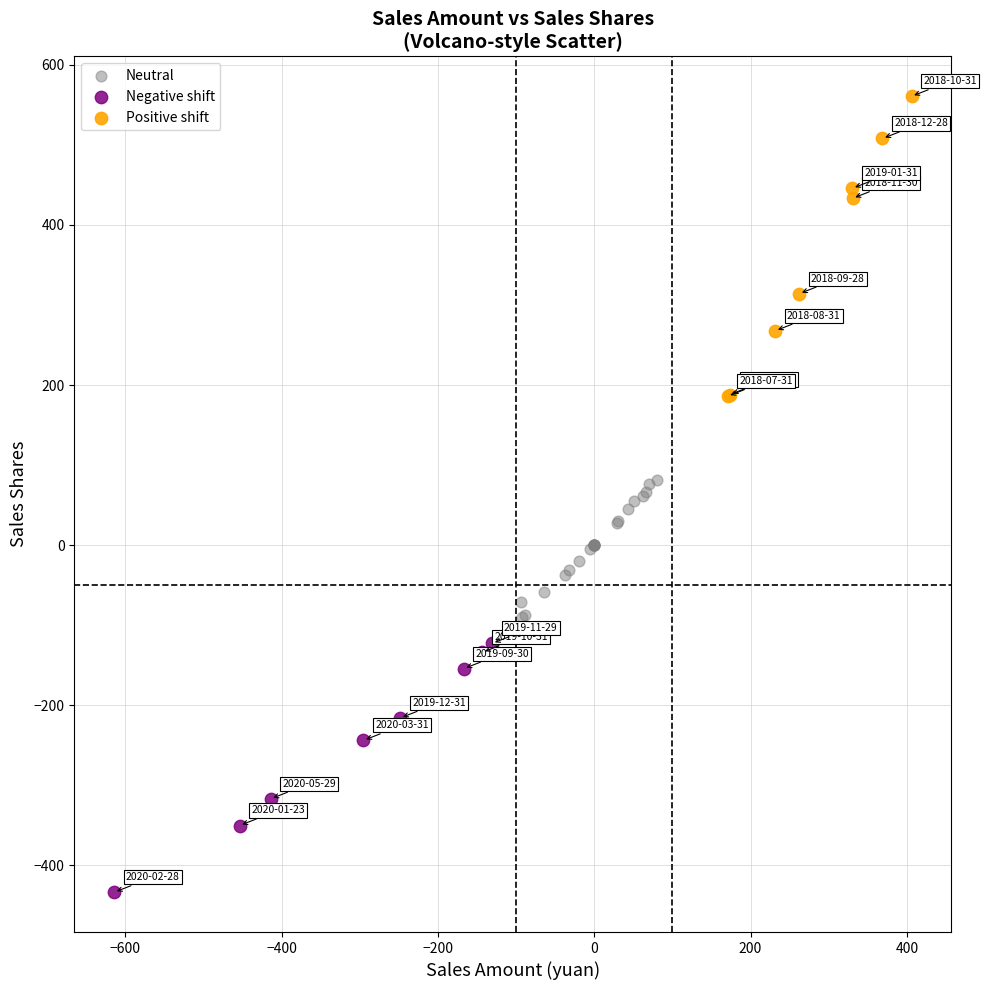

Which series contains the lowest Y value?

Negative shift